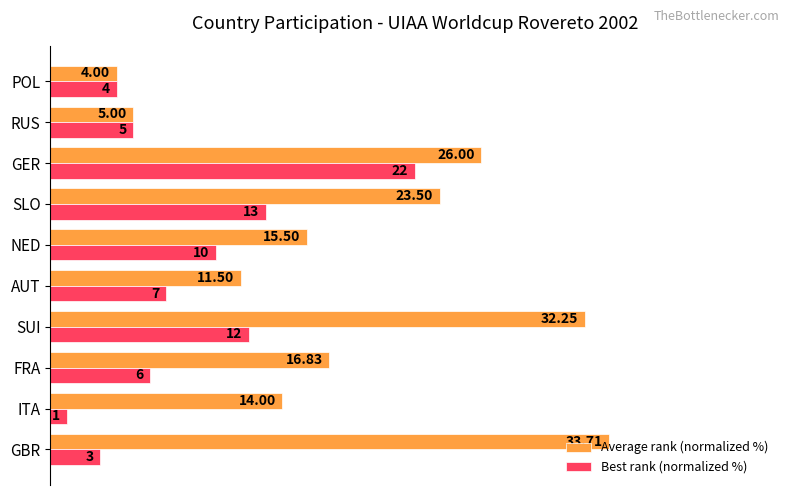

What are all the series names shown in the legend?

Average rank (normalized %), Best rank (normalized %)